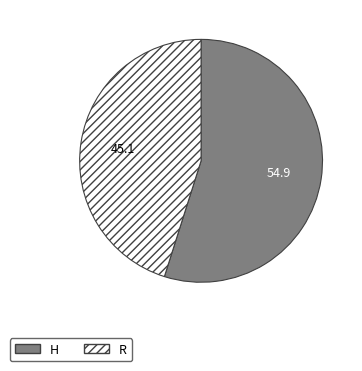

Do R and H together represent more than half of the pie?

Yes